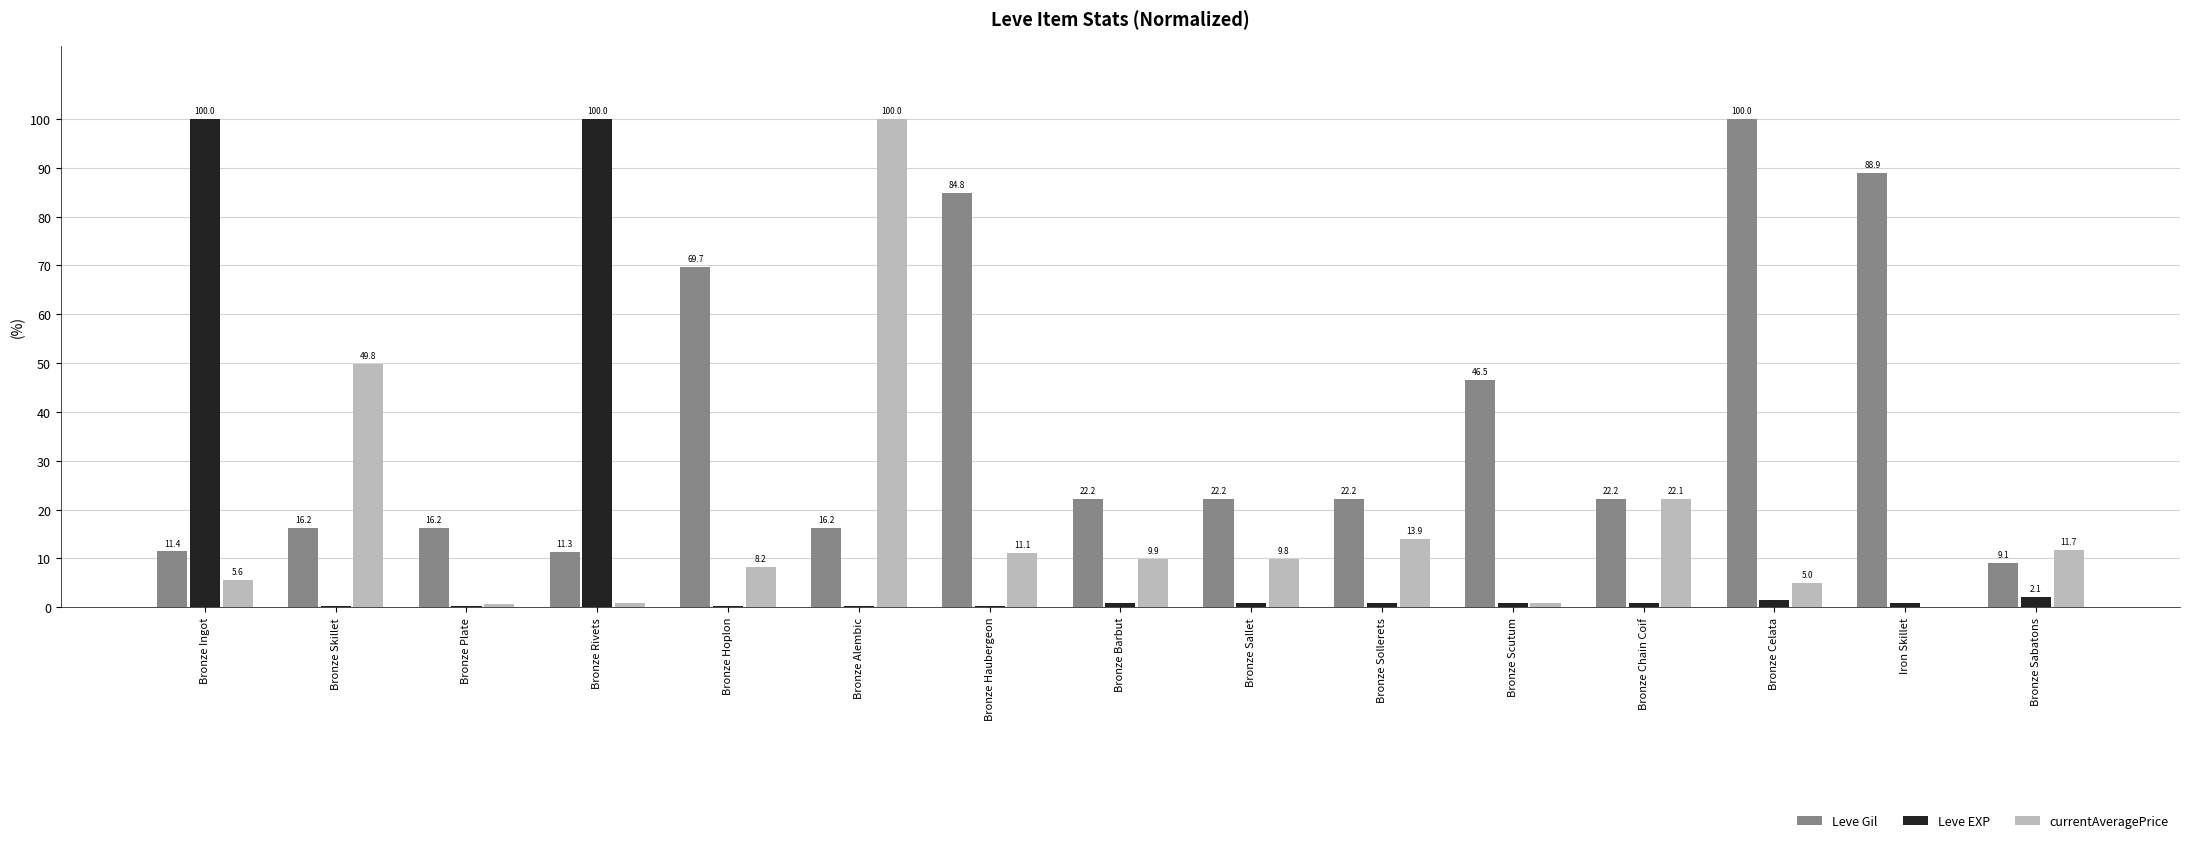

Which series changed the most between Bronze Rivets and Bronze Chain Coif?

Leve EXP